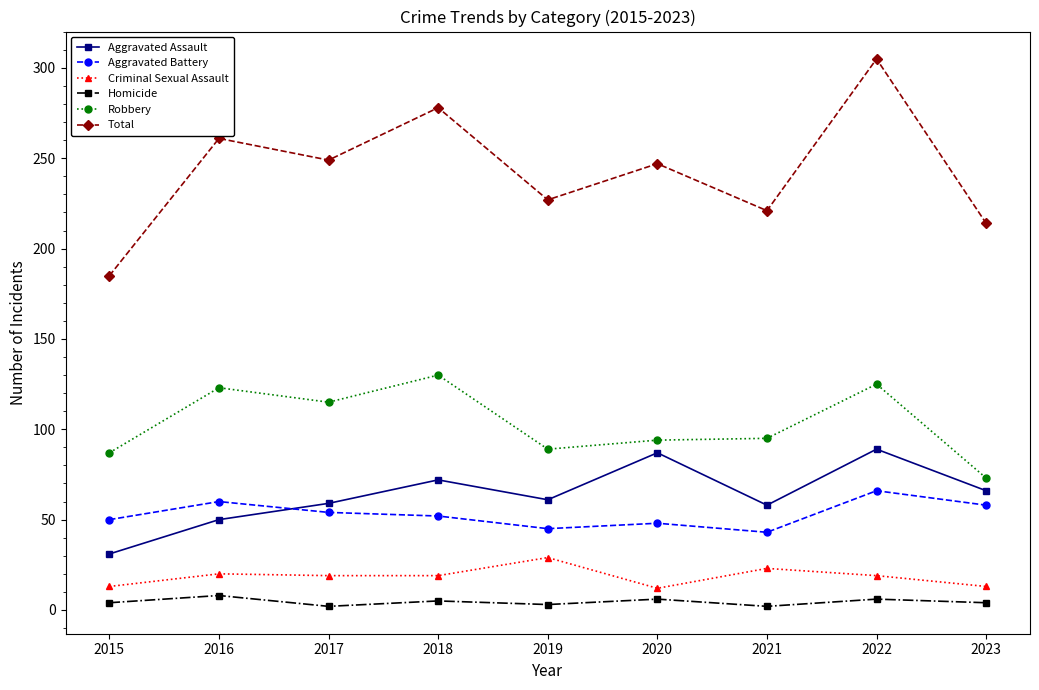

List the series in order of their peak value, highest first.

Total, Robbery, Aggravated Assault, Aggravated Battery, Criminal Sexual Assault, Homicide